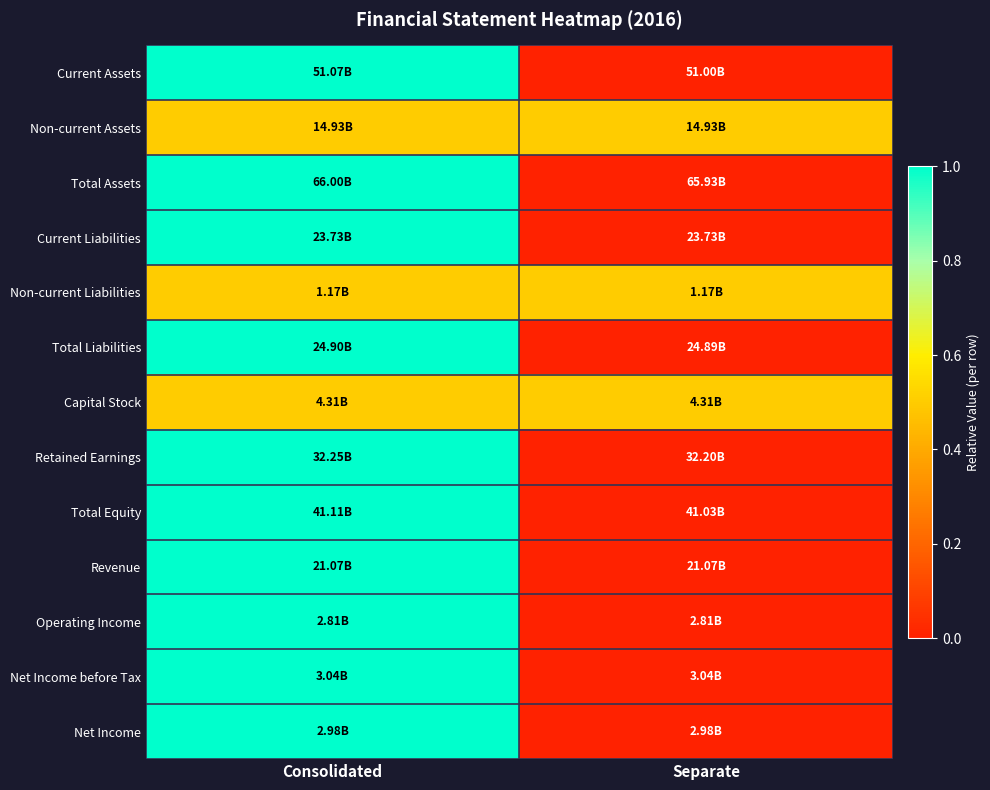

Reading left to right, extract all data points from this chart.

Current Assets: Consolidated=1.0	Separate=0.0
Non-current Assets: Consolidated=0.5	Separate=0.5
Total Assets: Consolidated=1.0	Separate=0.0
Current Liabilities: Consolidated=1.0	Separate=0.0
Non-current Liabilities: Consolidated=0.5	Separate=0.5
Total Liabilities: Consolidated=1.0	Separate=0.0
Capital Stock: Consolidated=0.5	Separate=0.5
Retained Earnings: Consolidated=1.0	Separate=0.0
Total Equity: Consolidated=1.0	Separate=0.0
Revenue: Consolidated=1.0	Separate=0.0
Operating Income: Consolidated=1.0	Separate=0.0
Net Income before Tax: Consolidated=1.0	Separate=0.0
Net Income: Consolidated=1.0	Separate=0.0